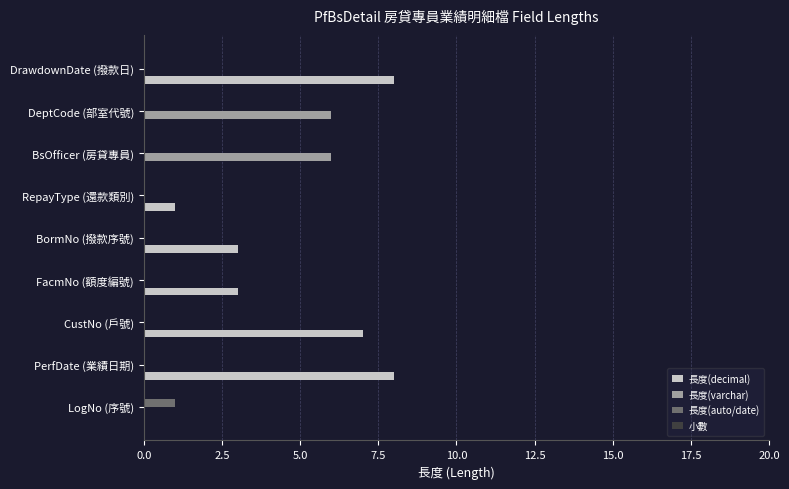

What is the sum of all 長度(varchar) values?

12